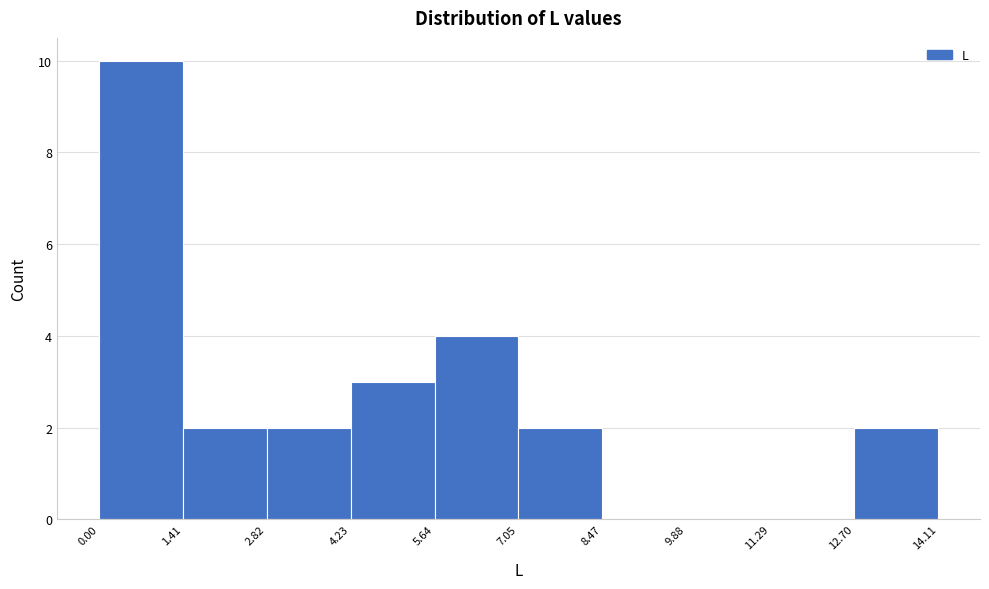

Which range on the x-axis has the tallest bar?

0.00 to 1.41